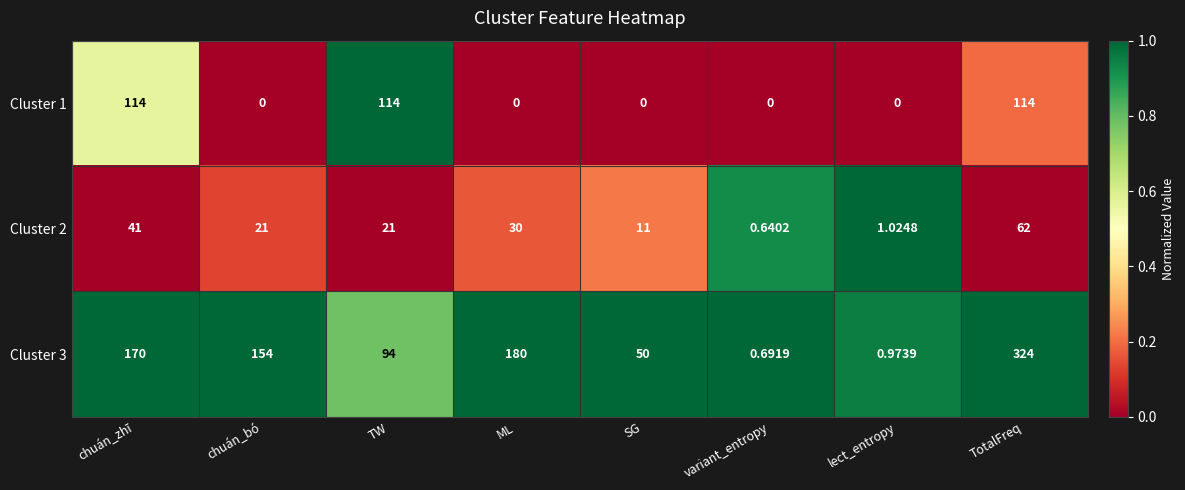

Is the value of Cluster 1 at chuán_zhī greater than the value of Cluster 2 at chuán_bó?

Yes